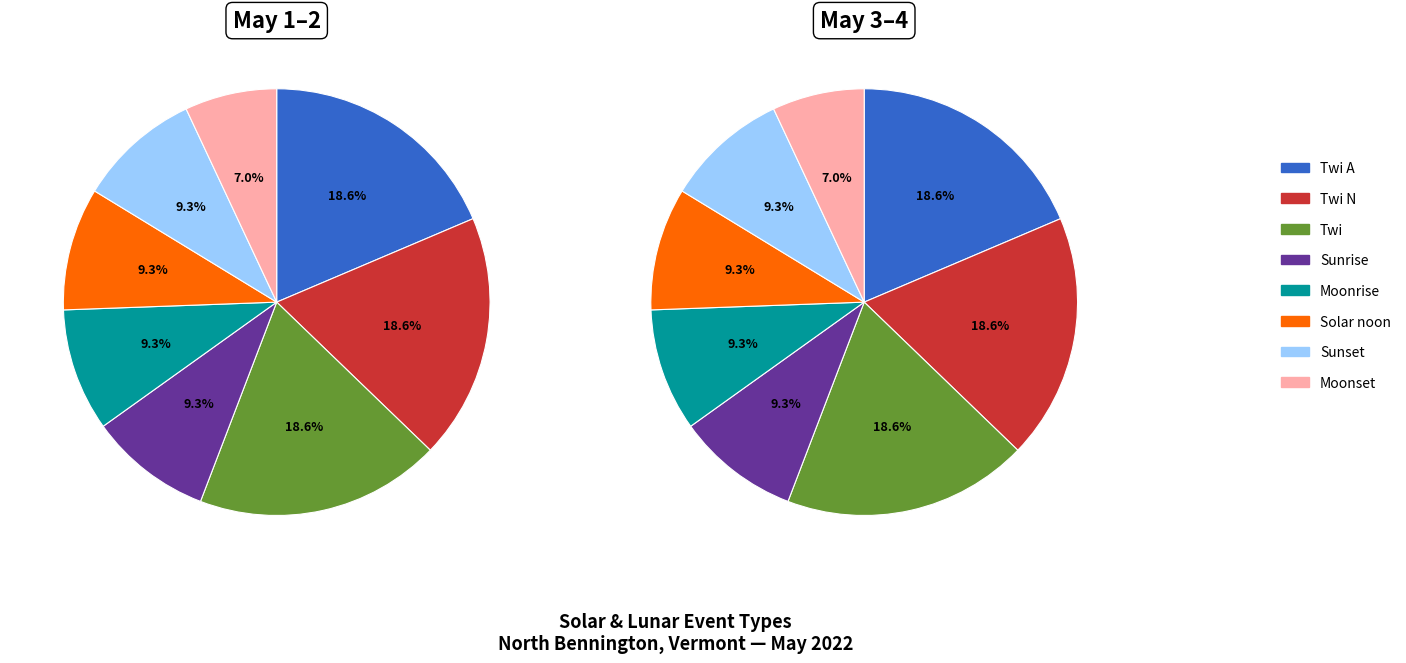

The Solar noon slice represents 9% of the pie. True or false?

True